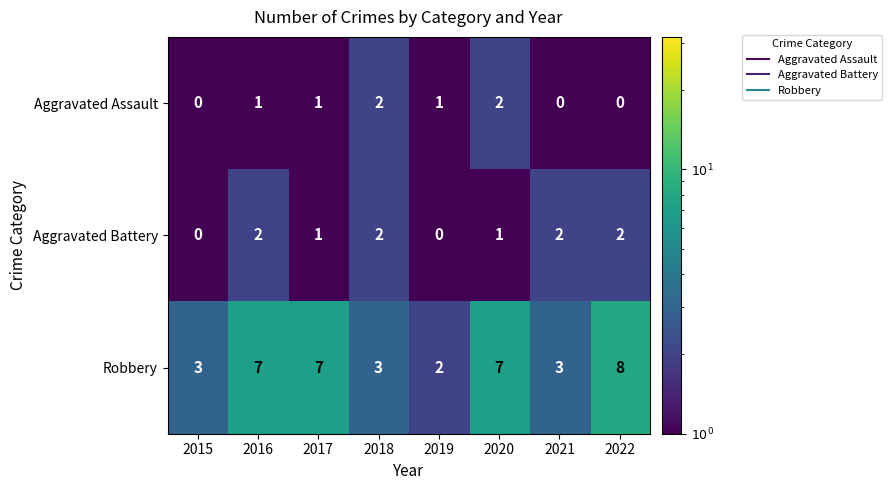

Which label corresponds to the largest value in the chart?

2022